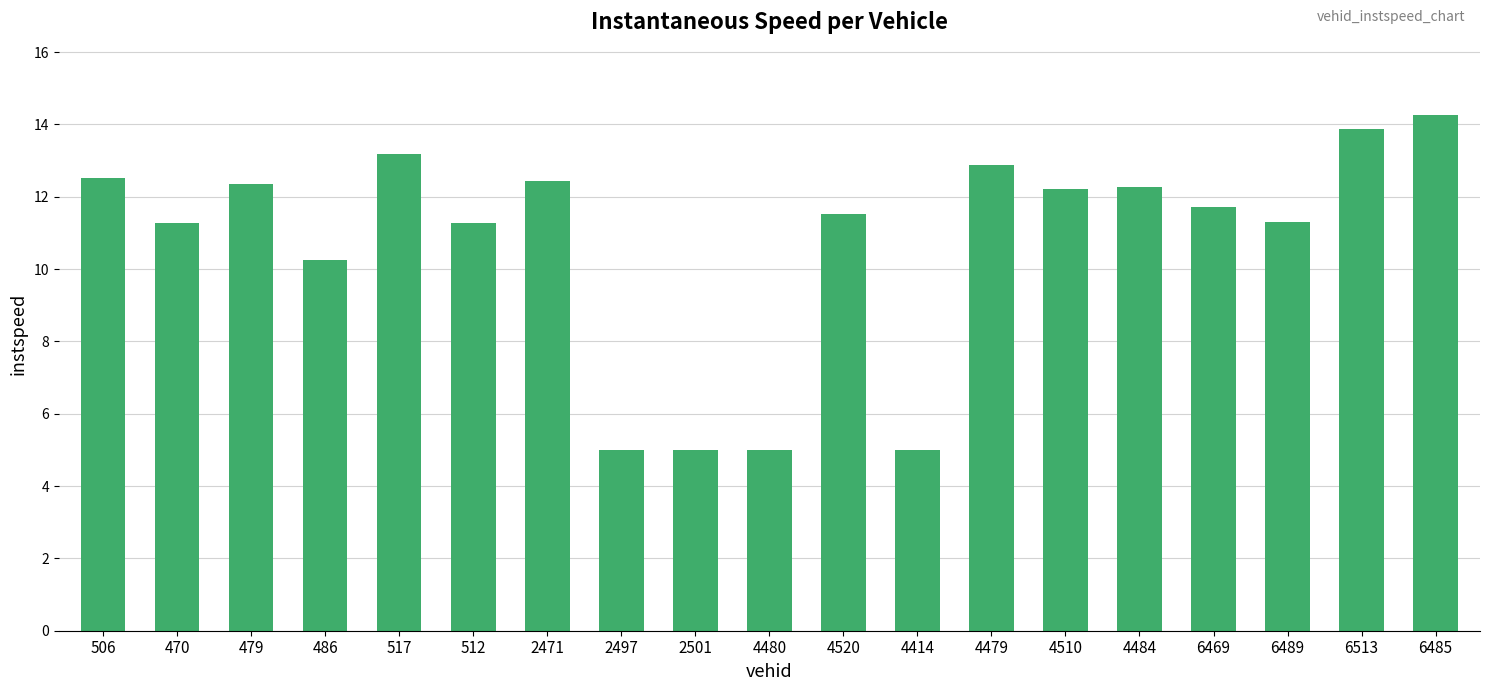

At which label does the data first exceed 11?

506